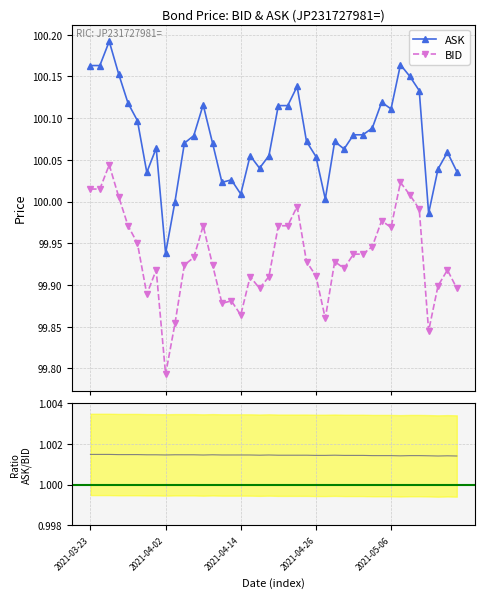

Which series changed the most between 17 and 31?

BID